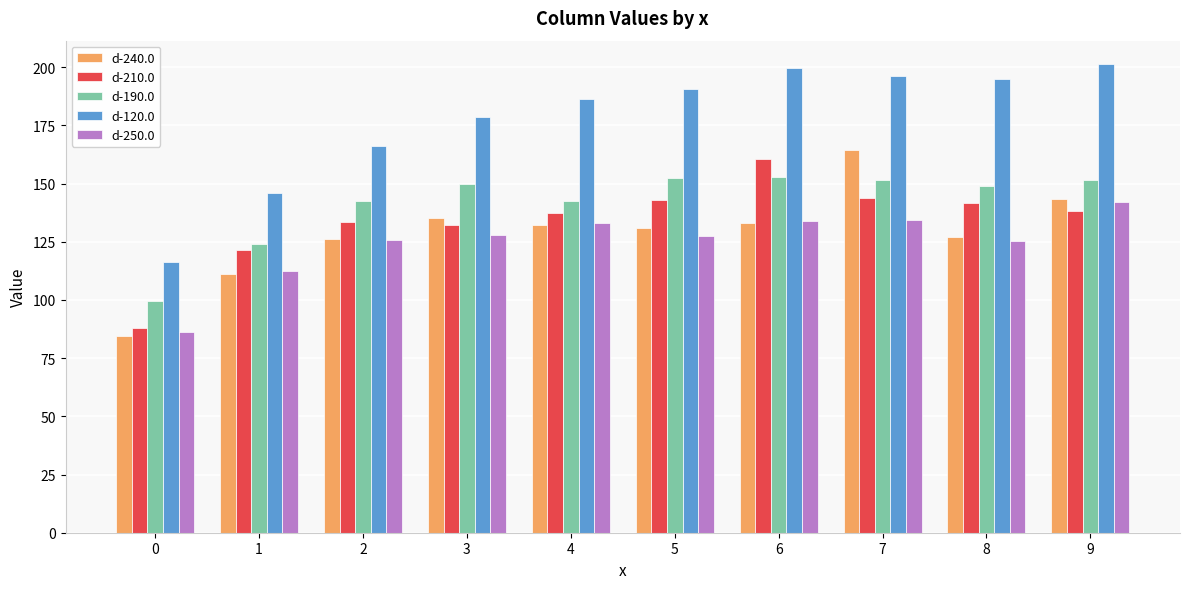

The d-190.0 series shows 142.6 at 2. True or false?

True